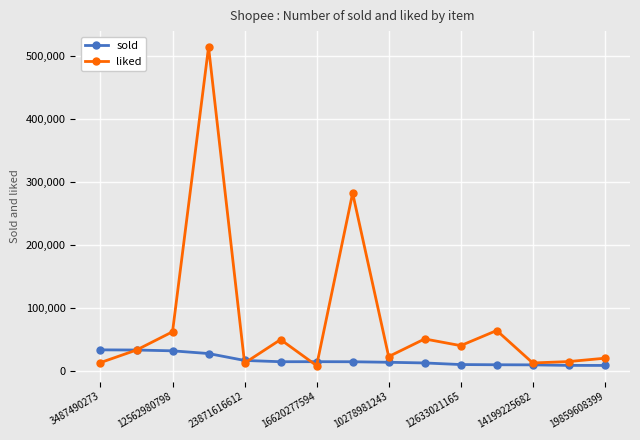

Which series has the largest total across all categories?

liked